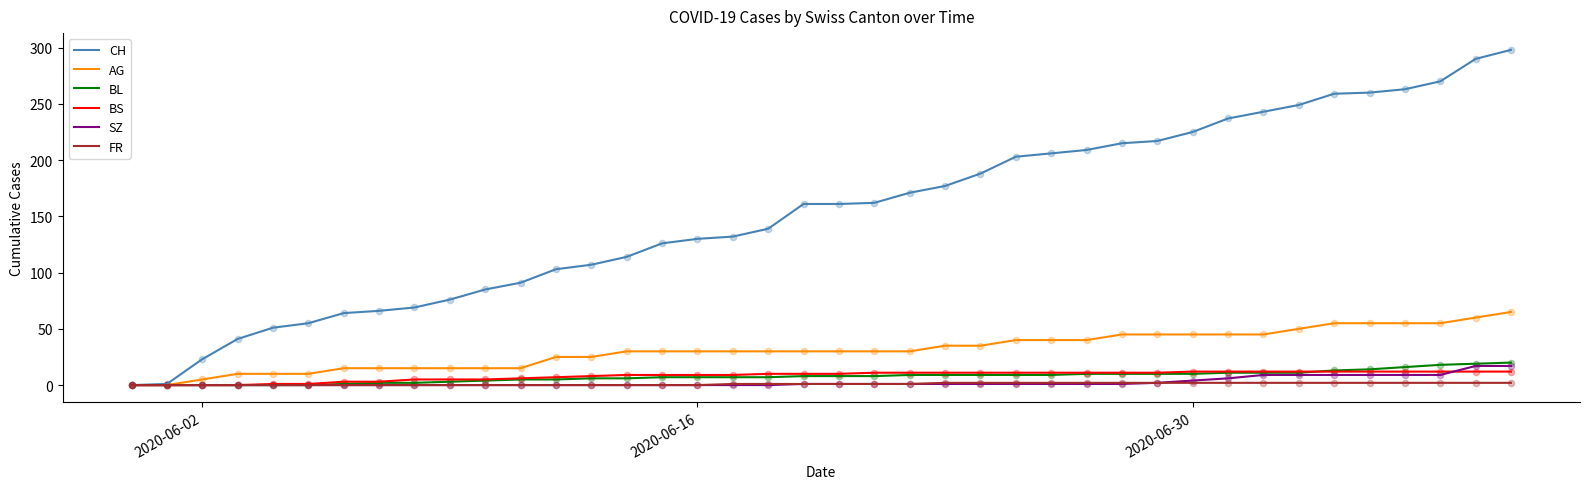

Which series has the largest total across all categories?

CH